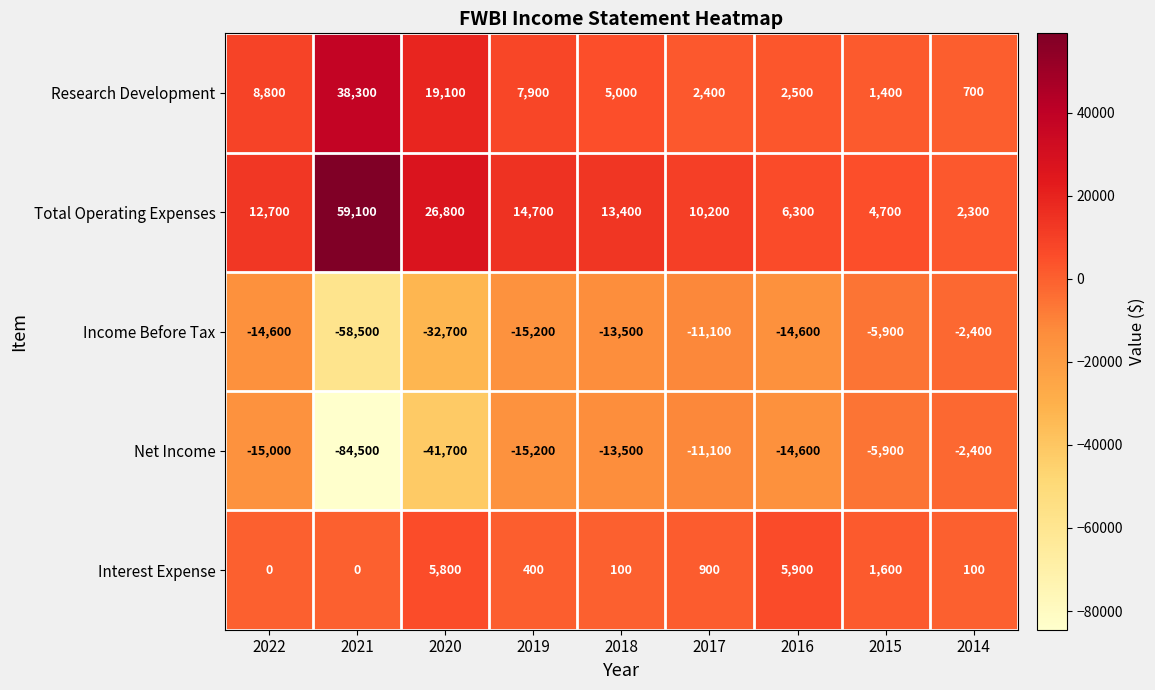

Which label corresponds to the smallest value in the chart?

2021